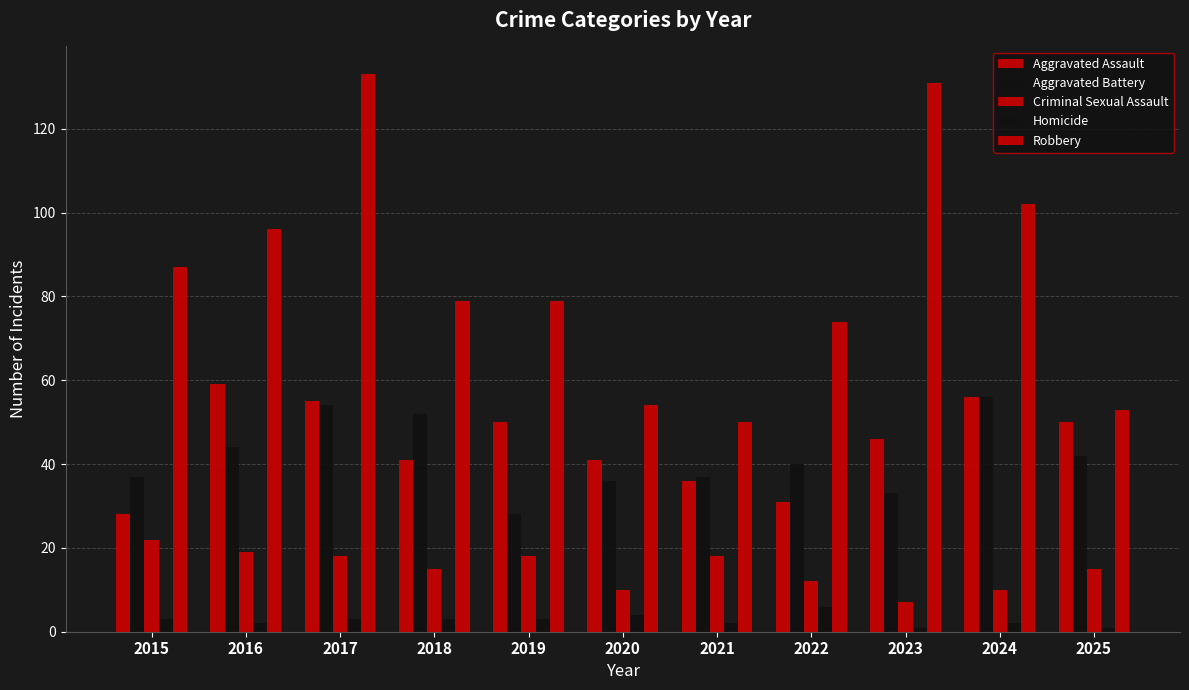

How many bars are there in each group?

5